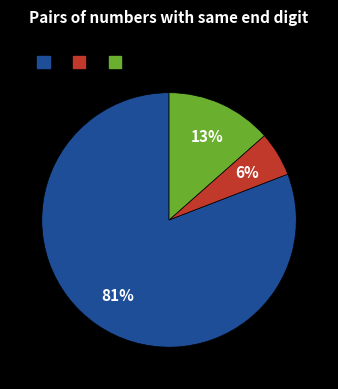

To the nearest percent, what is the average slice percentage?

33%